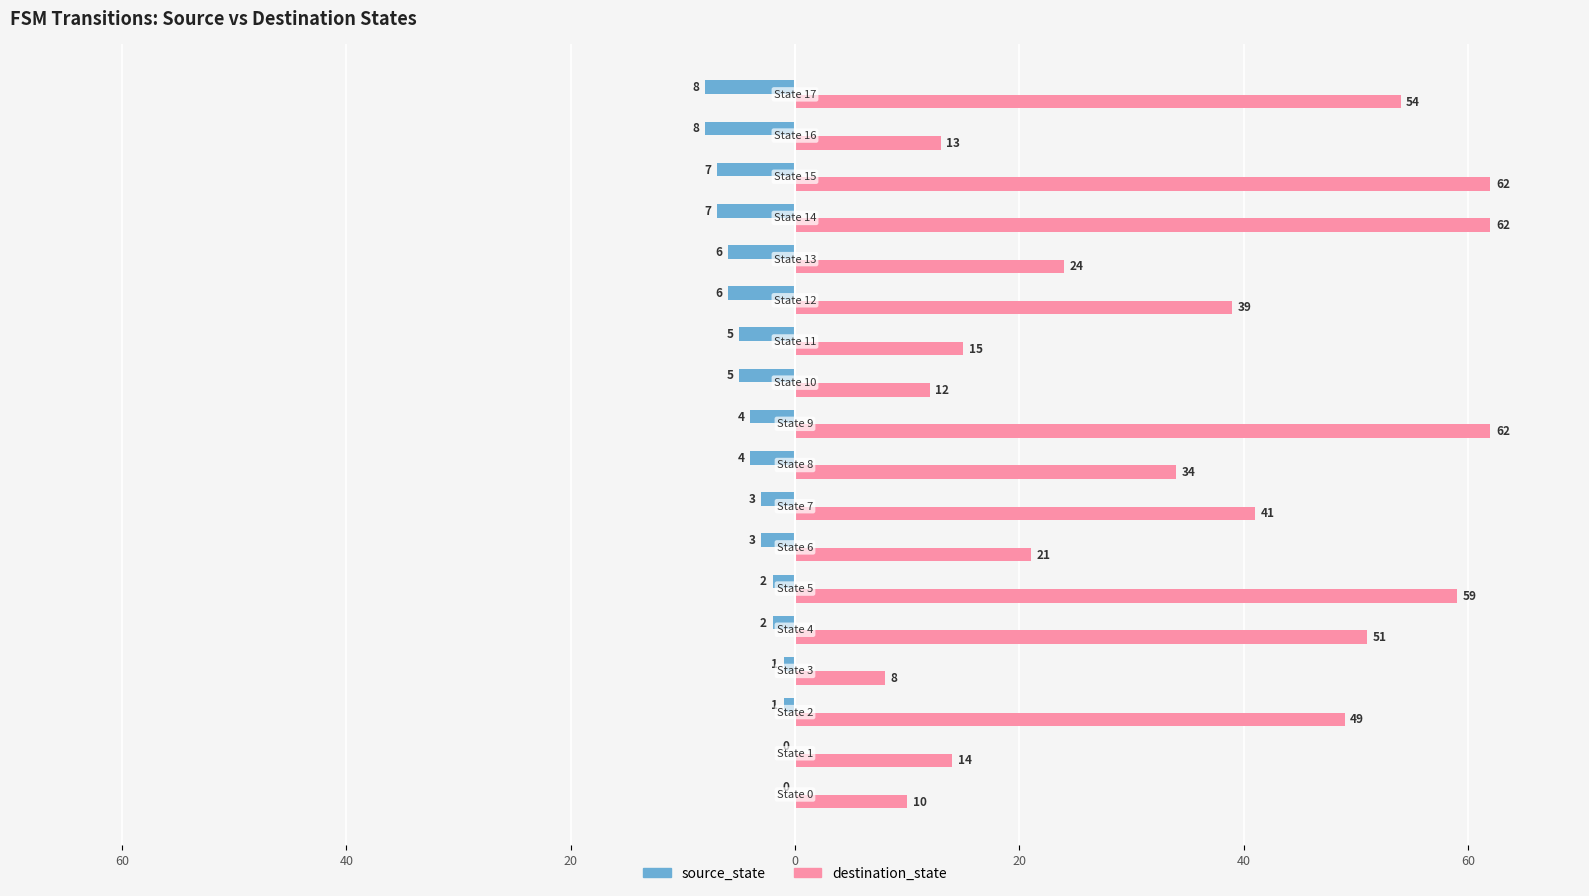

What are all the series names shown in the legend?

source_state, destination_state